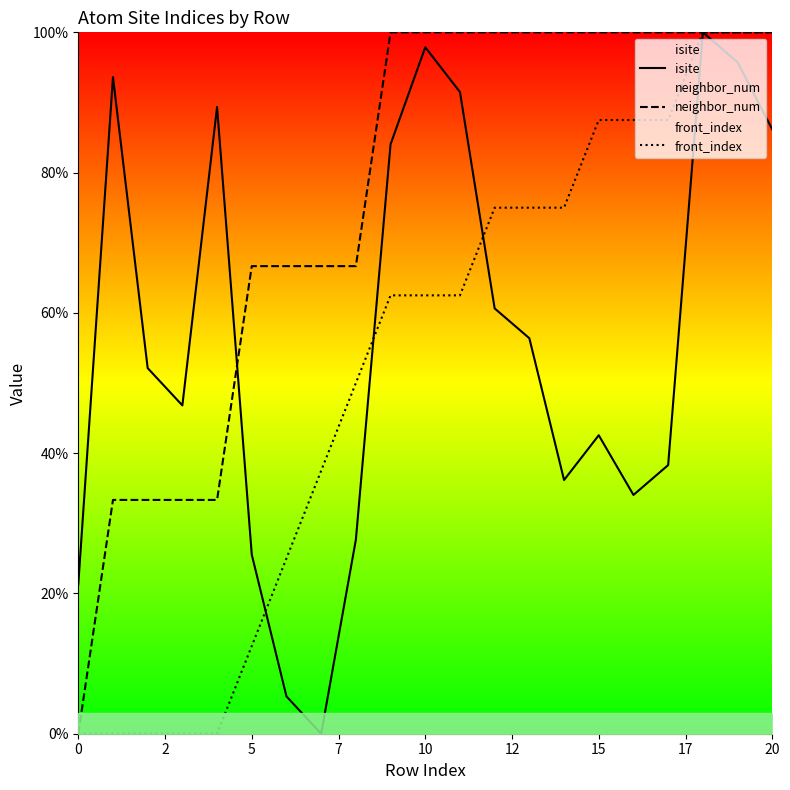

How many times do neighbor_num and isite cross each other?

1